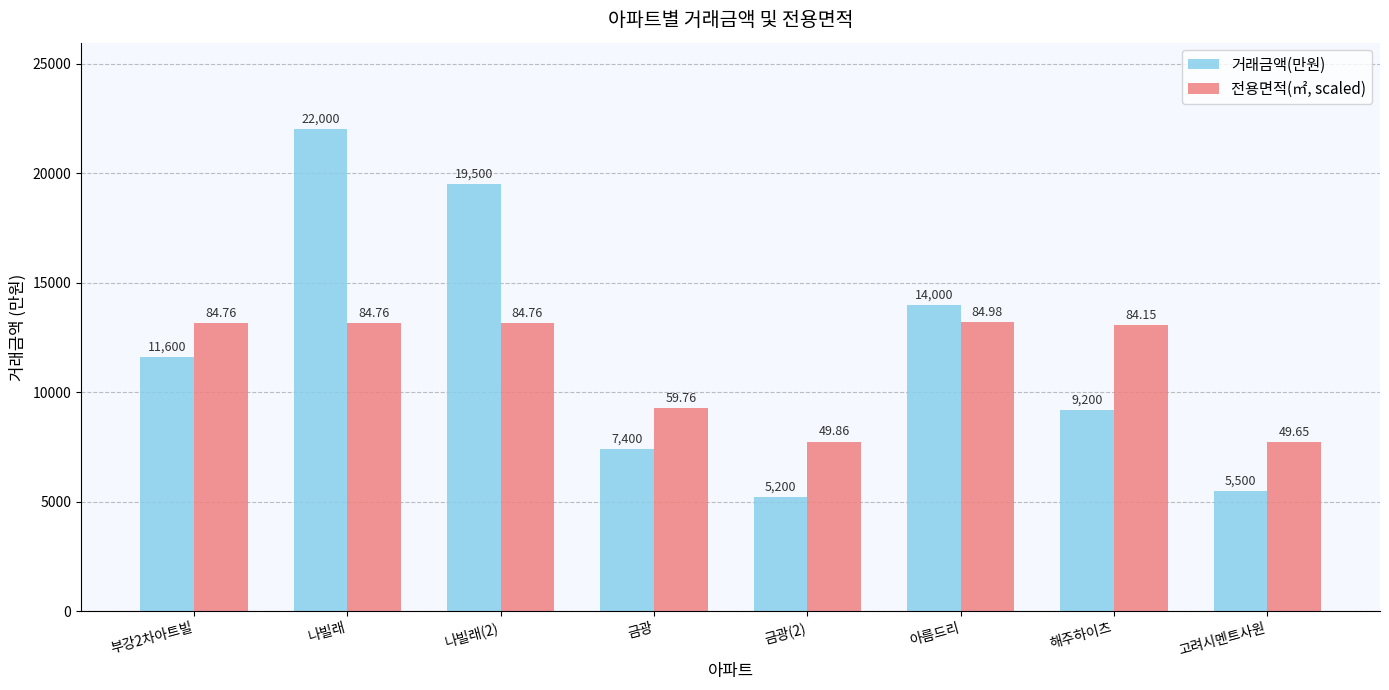

What is the difference between the maximum and minimum values in the 거래금액(만원) series?

16800.0